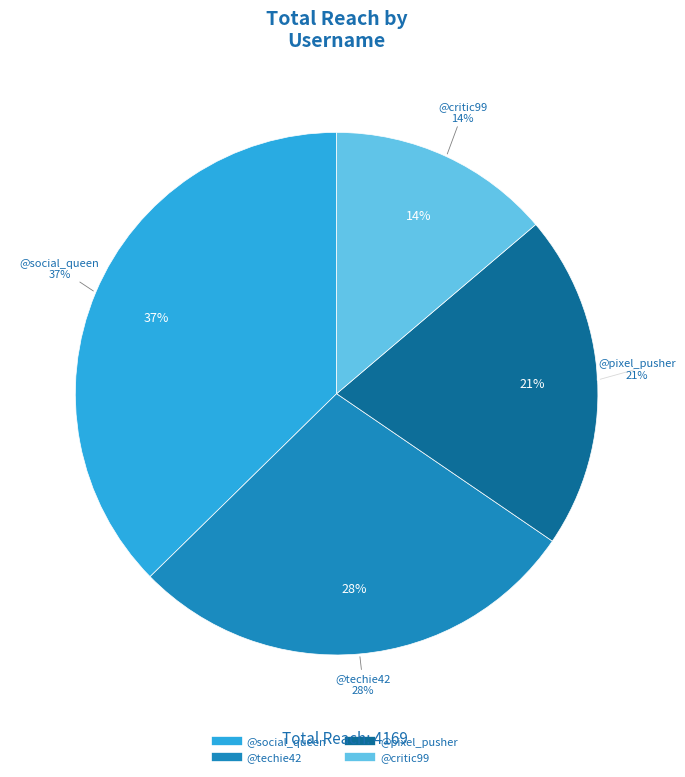

To the nearest percent, what is the difference between the @pixel_pusher and @social_queen slice percentages?

17%